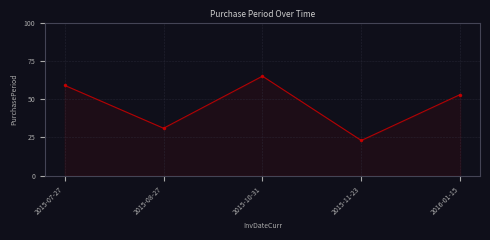

Reading left to right, extract all data points from this chart.

2015-07-27=59	2015-08-27=31	2015-10-31=65	2015-11-23=23	2016-01-15=53